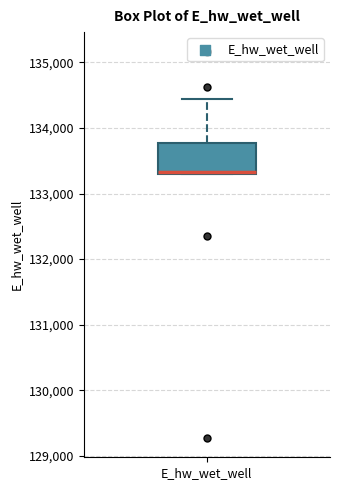

Read this box plot against the y-axis: the position of the median line, the range covered by the box, and the ends of both whiskers. The values are not printed on the chart, so give them approximately, as read against the axis.

median 133300 (drawn on the box's lower edge), box 133300 to 133800, whiskers 133300 to 134400